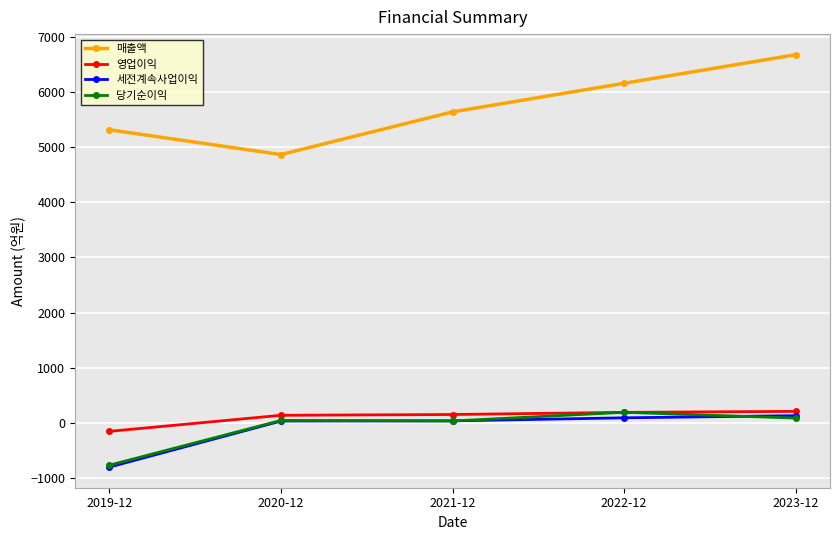

At which label is 세전계속사업이익 closest to -334?

2020-12